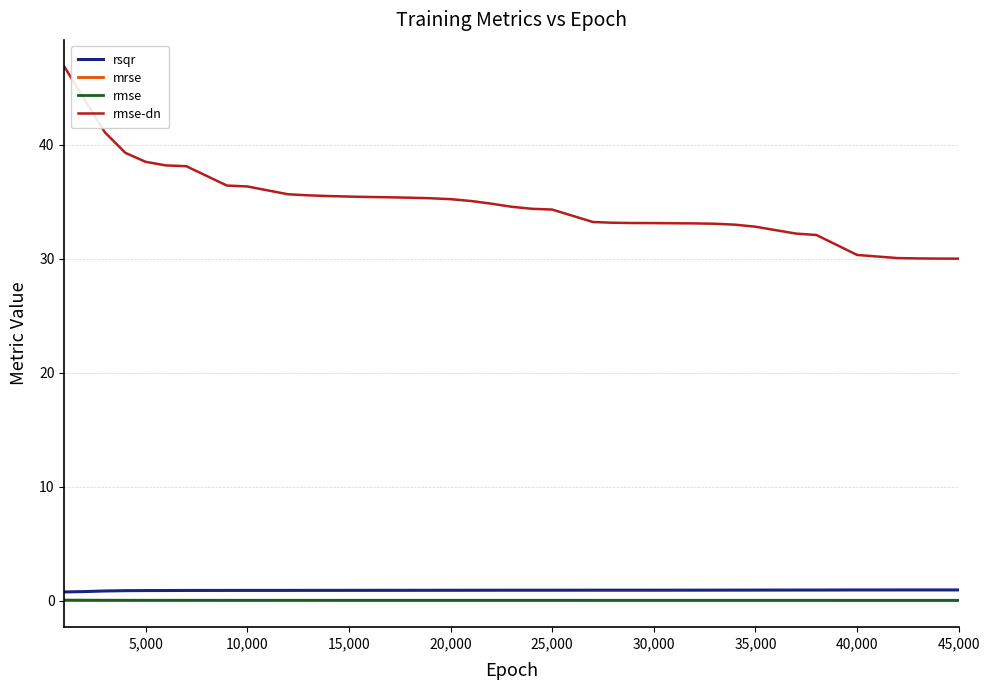

True or false: rmse and rsqr cross at least once.

False